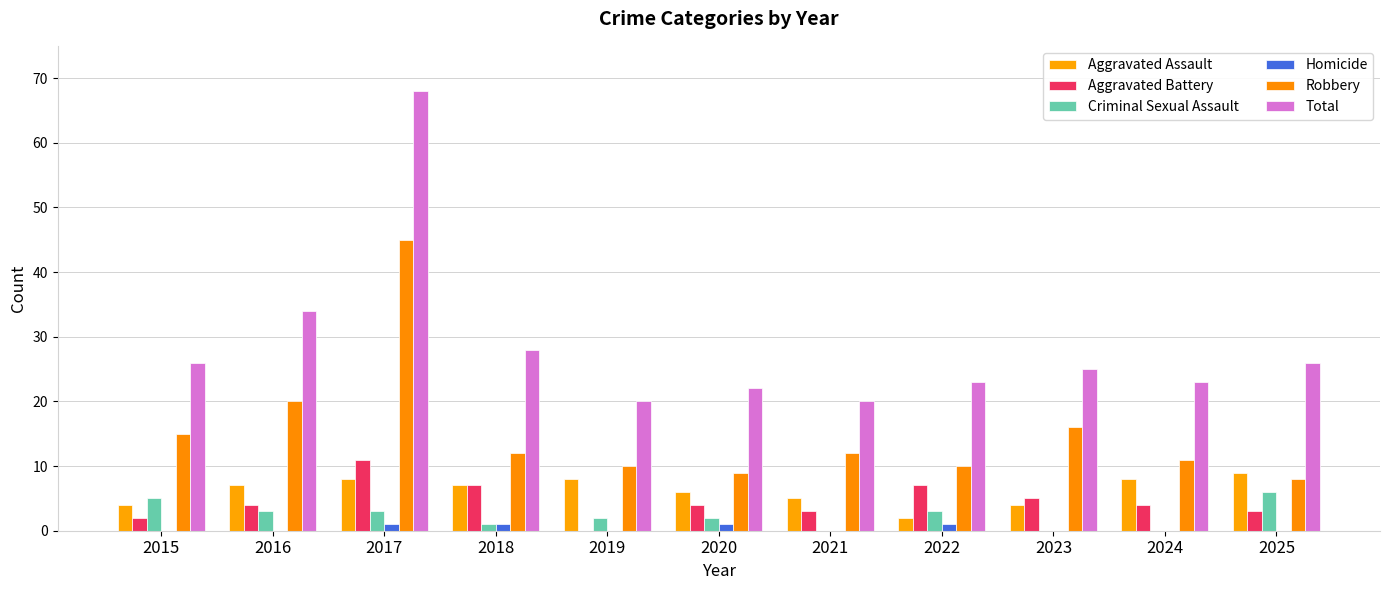

Which series has the largest total across all categories?

Total